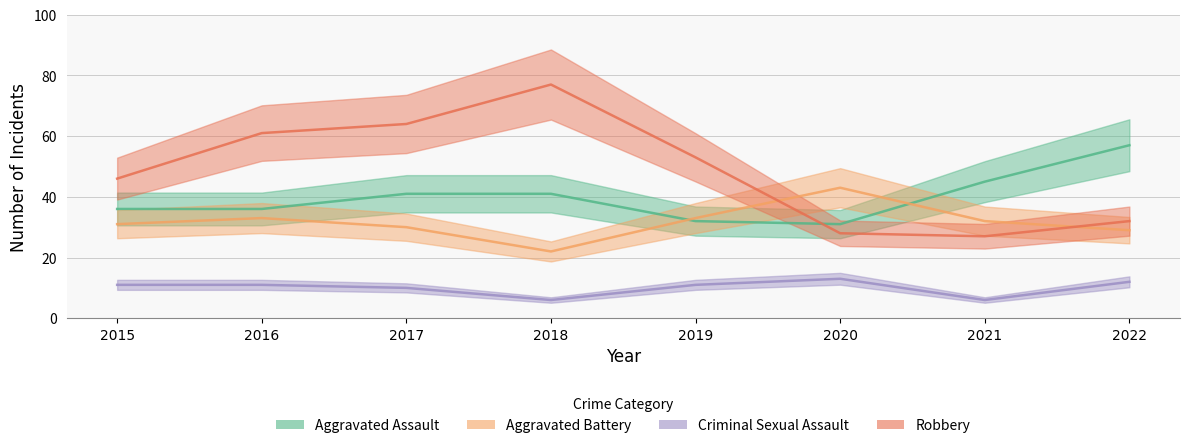

What is the minimum value for Robbery?

27